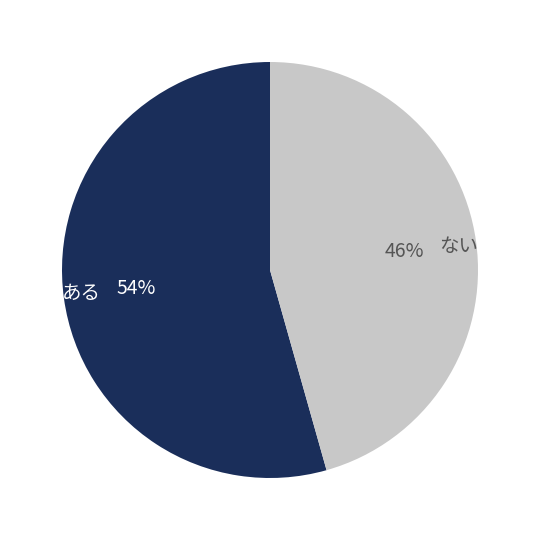

To the nearest percent, what percentage of the pie is ない?

46%